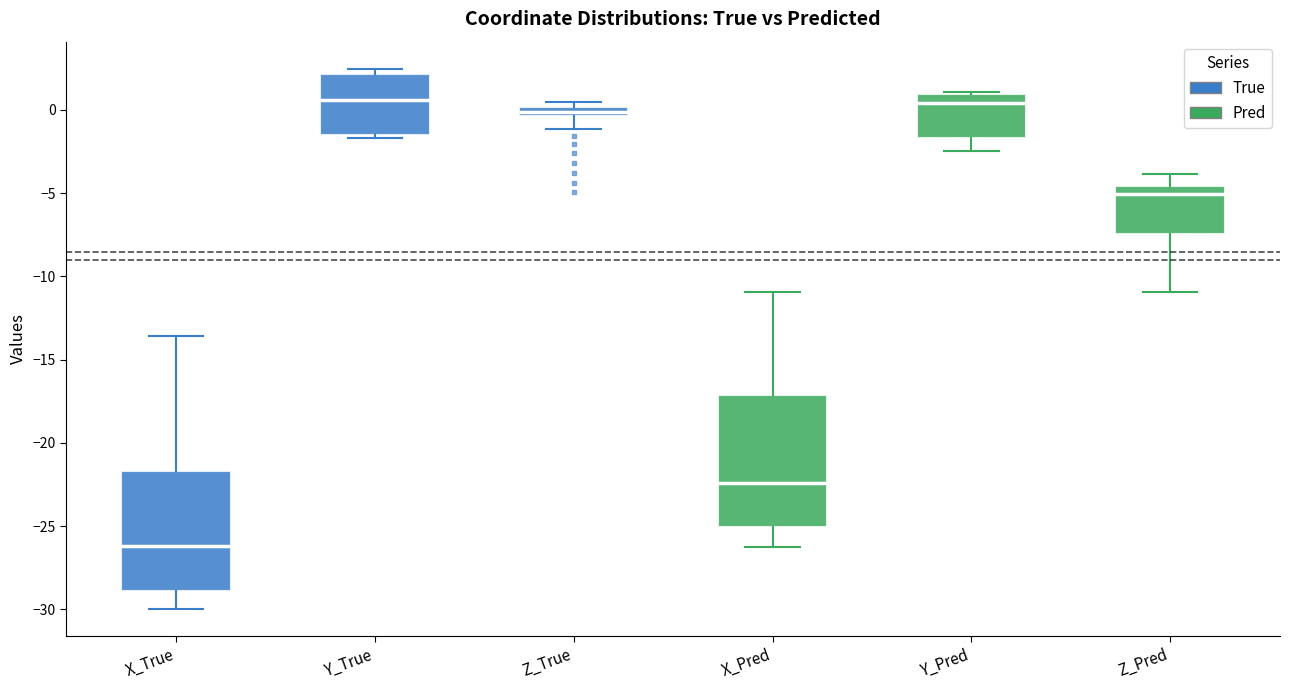

Which box's median line is the lowest?

X_True